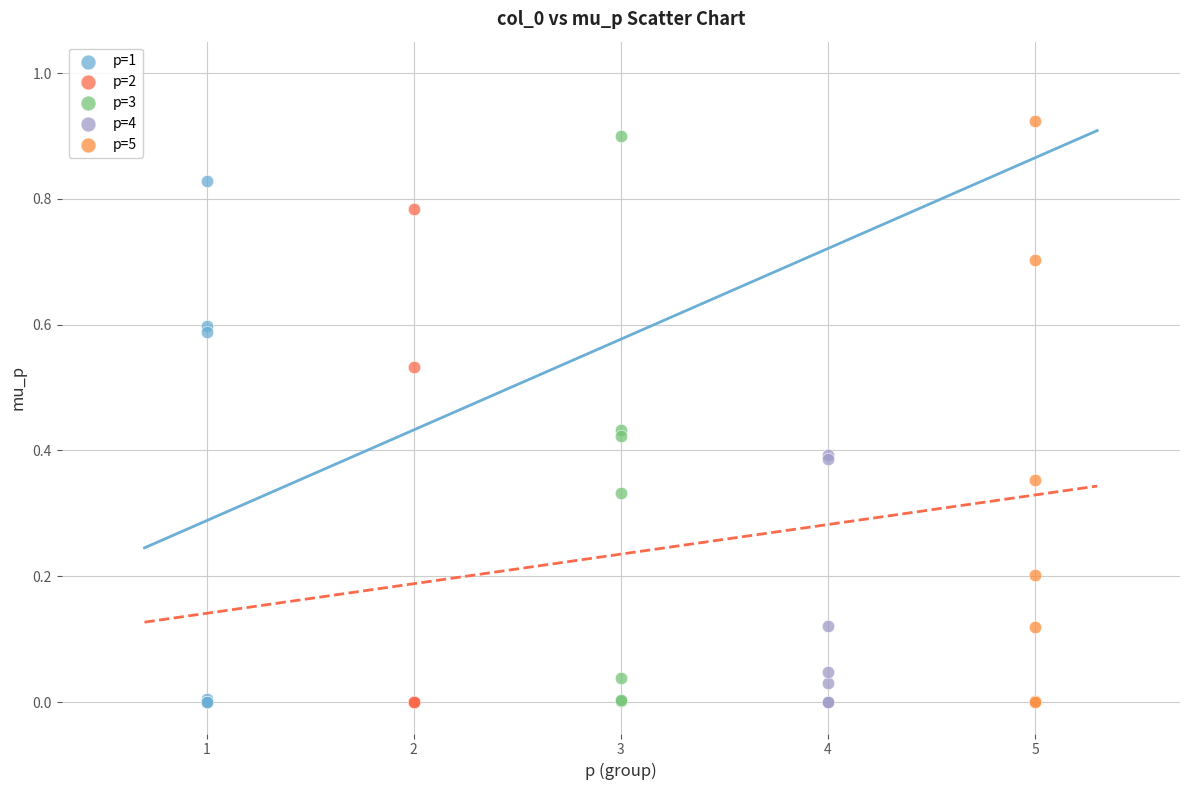

What are all the series names shown in the legend?

p=1, p=2, p=3, p=4, p=5